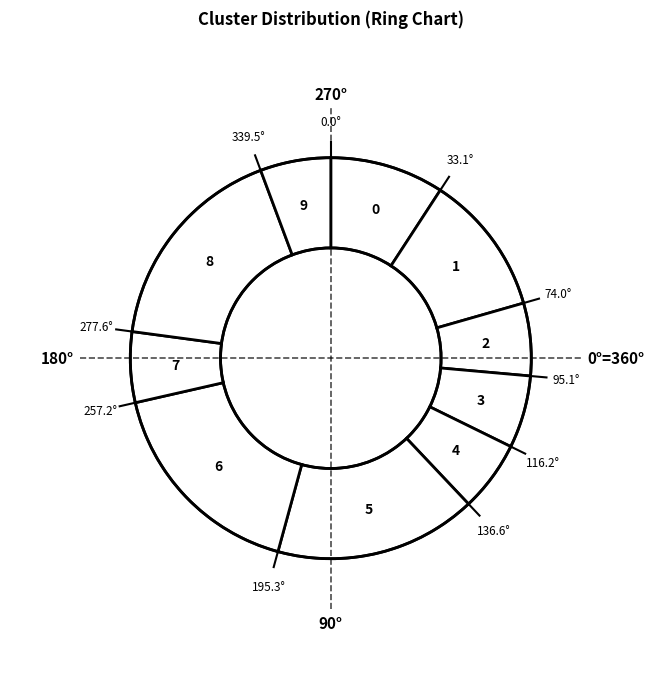

How many segments does this pie chart have?

10